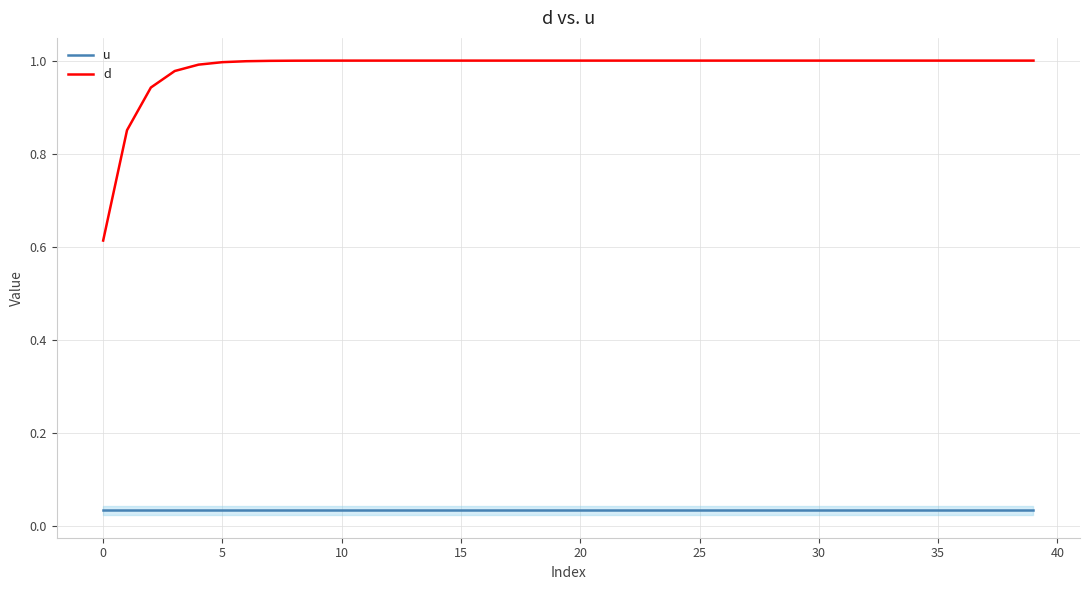

What is the difference between the maximum and minimum values in the d series?

0.4